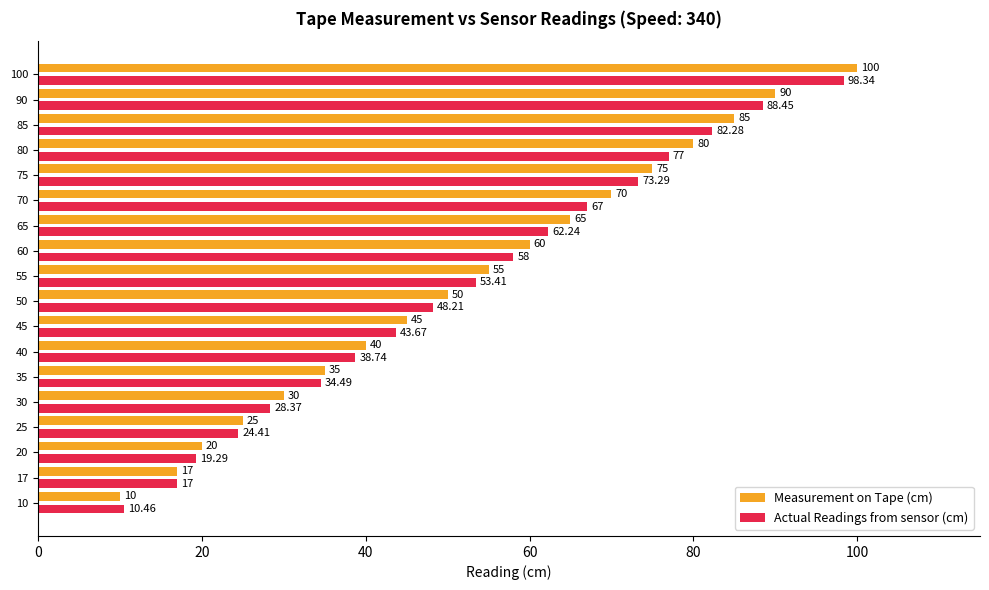

List the series in order of their overall mean, lowest first.

Actual Readings from sensor (cm), Measurement on Tape (cm)